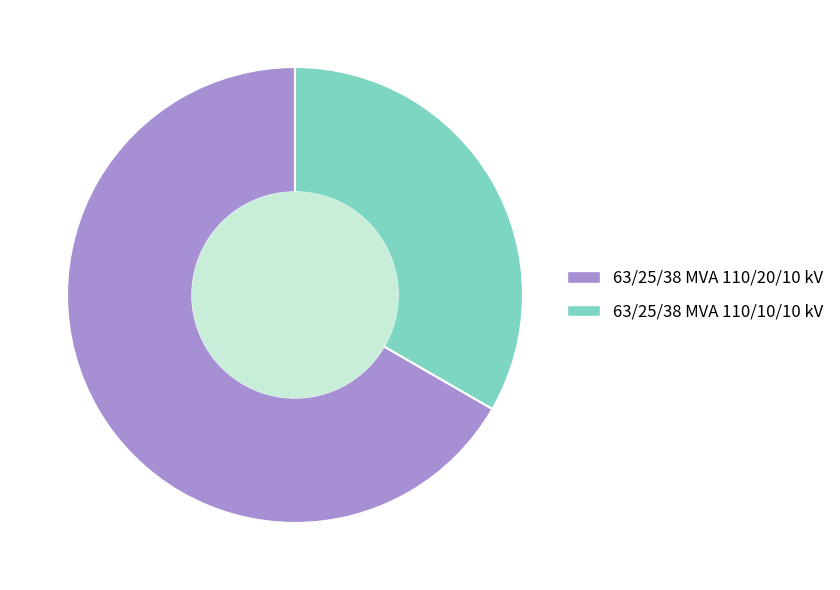

Which slice is the largest?

63/25/38 MVA 110/20/10 kV